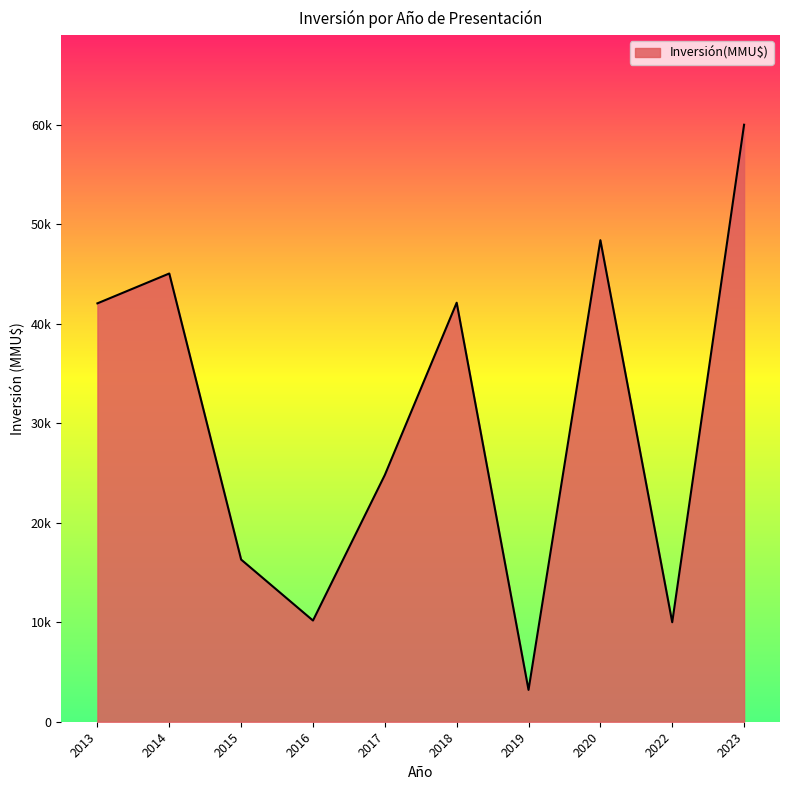

Does the chart have visible grid lines?

No